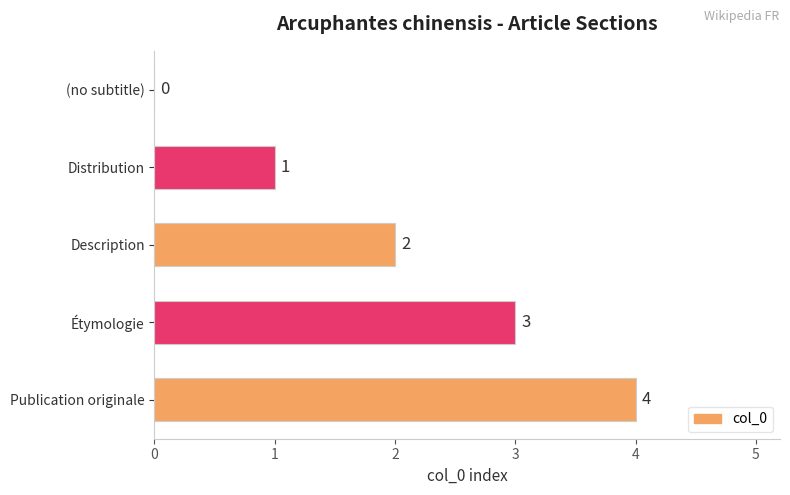

At which label is the value closest to 2?

Description